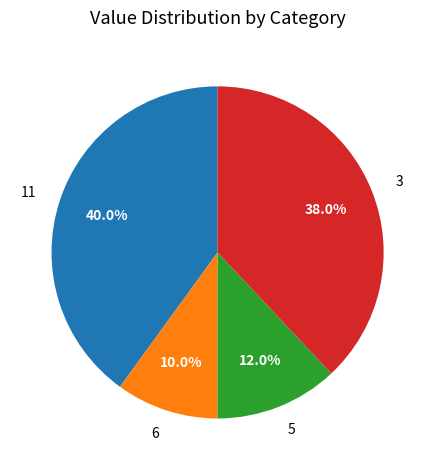

What is the smallest slice in the pie chart?

6